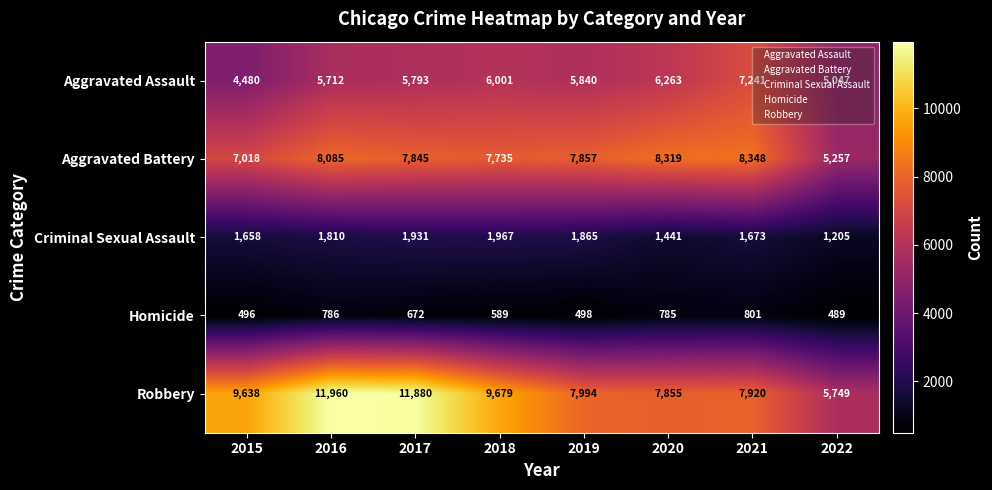

Which series changed the most between 2015 and 2016?

Robbery